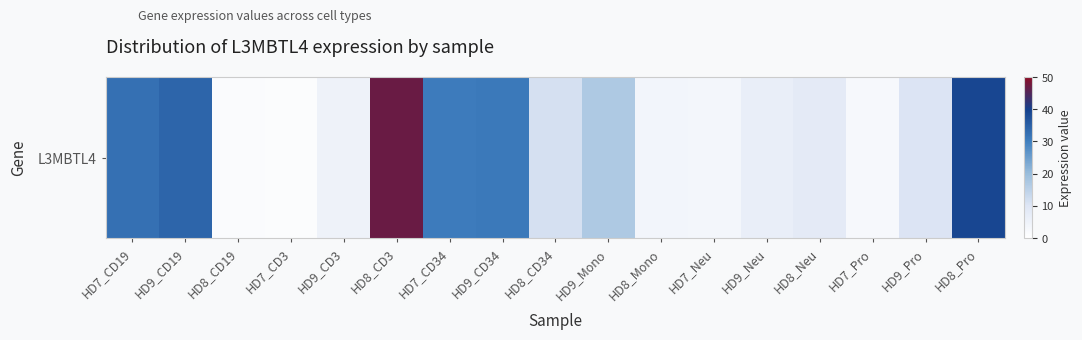

What is the difference between the values at HD9_CD19 and HD7_CD19?

1.7